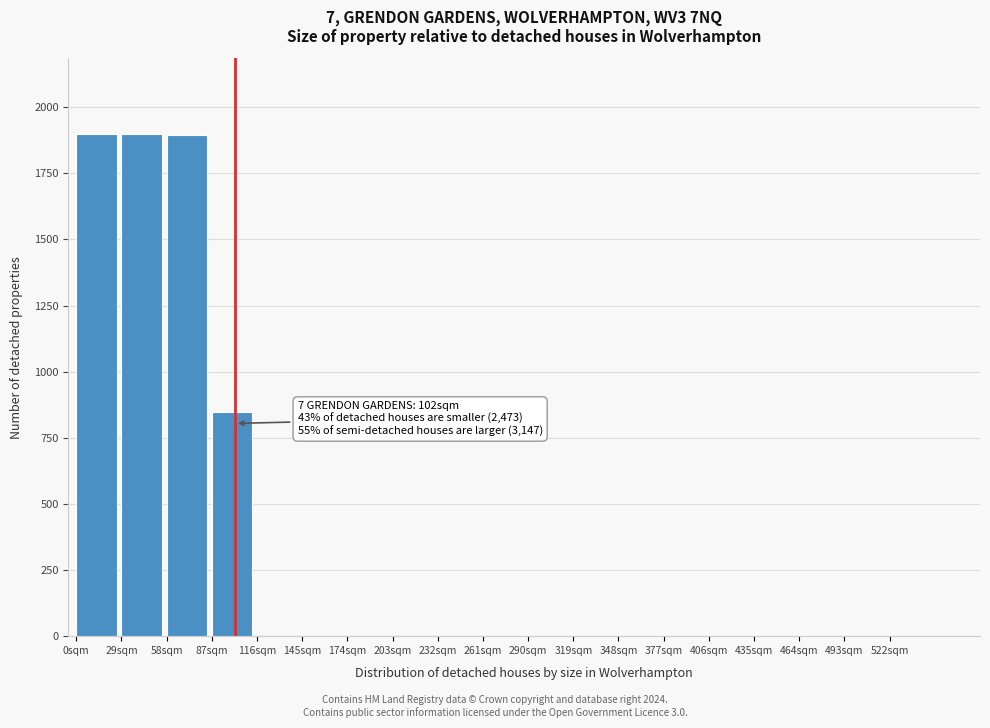

What is the sum of all values?

6539.5